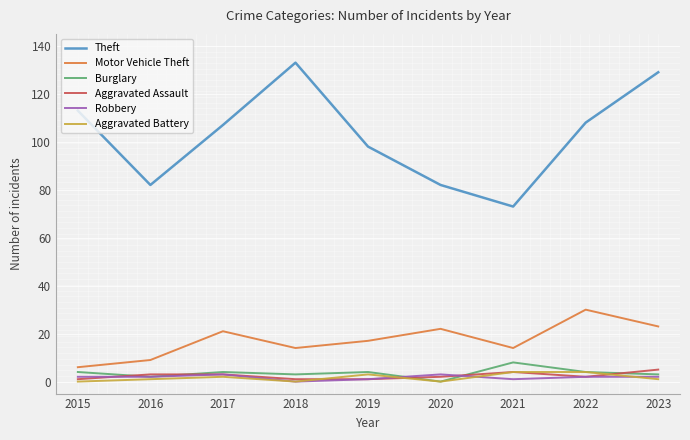

Reading left to right, transcribe all the data shown in this chart.

Theft: 113	82	107	133	98	82	73	108	129
Motor Vehicle Theft: 6	9	21	14	17	22	14	30	23
Burglary: 4	2	4	3	4	0	8	4	3
Aggravated Assault: 1	3	3	1	1	2	4	2	5
Robbery: 2	2	3	0	1	3	1	2	2
Aggravated Battery: 0	1	2	0	3	0	4	4	1